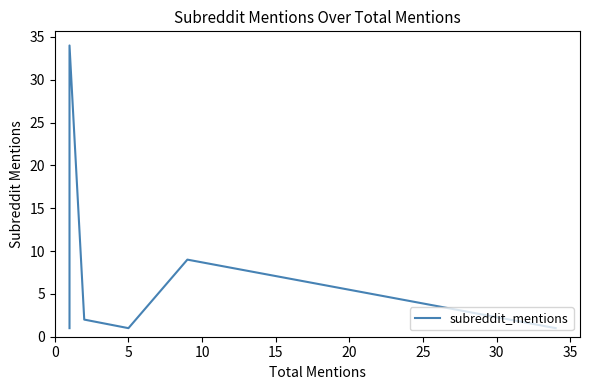

What is the maximum value shown in the chart?

34